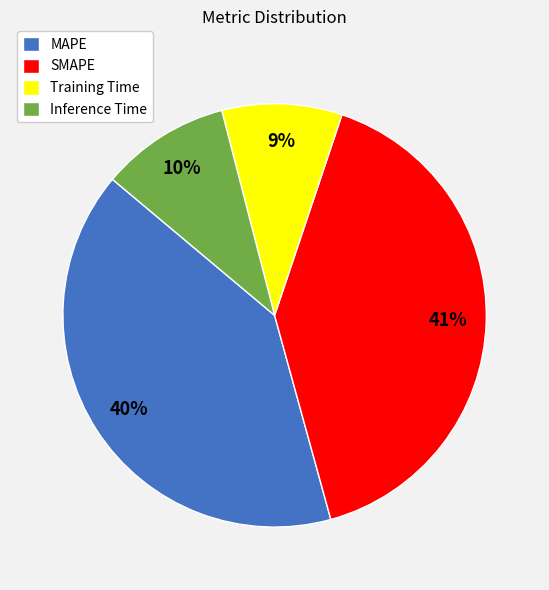

What percentage is the SMAPE slice, to the nearest percent?

41%